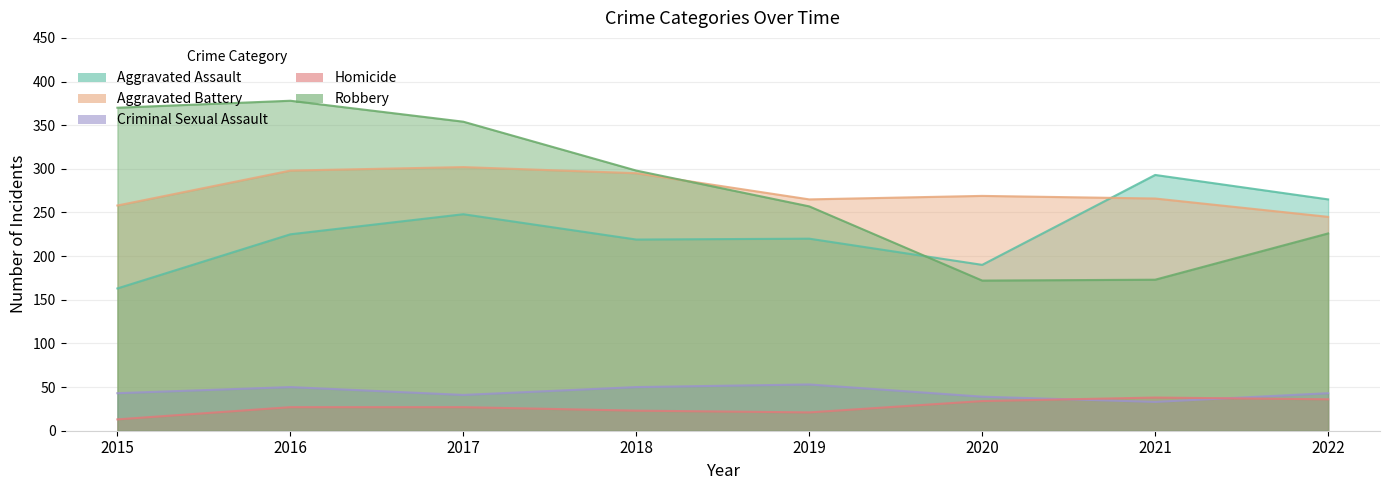

What is the sum of the Homicide values at 2022 and 2019?

57